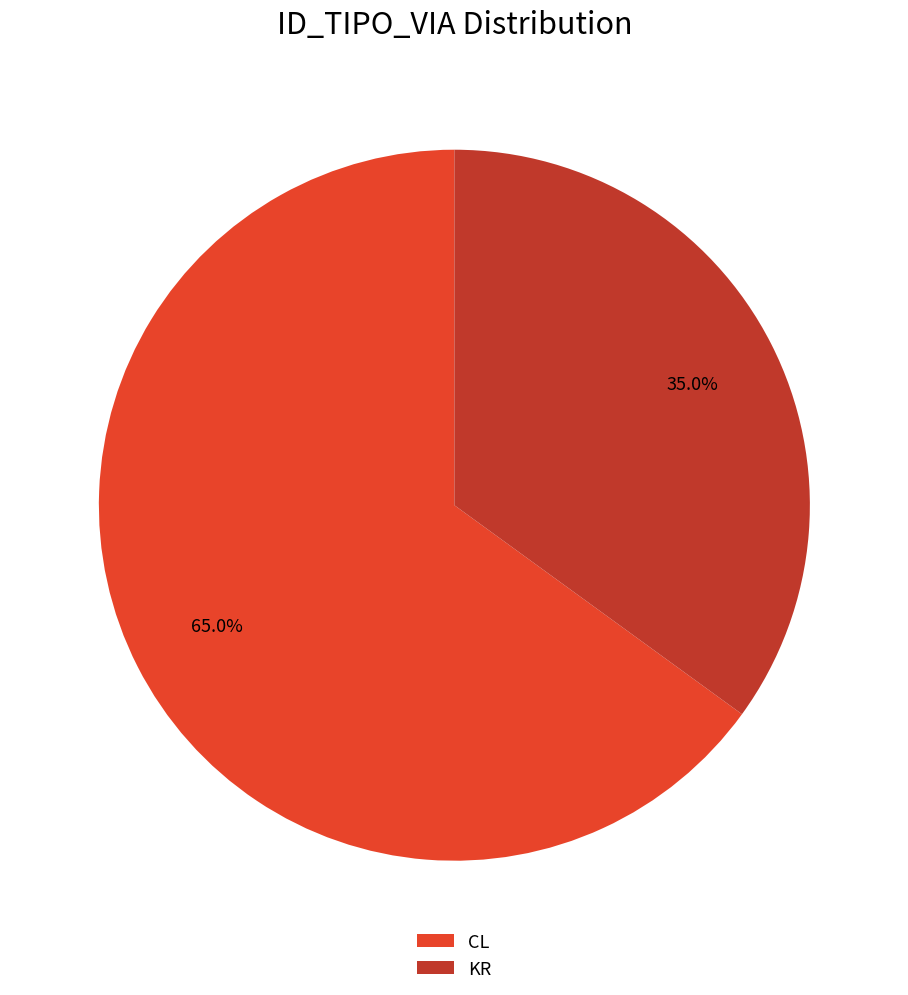

Does CL represent more than half of the total?

Yes